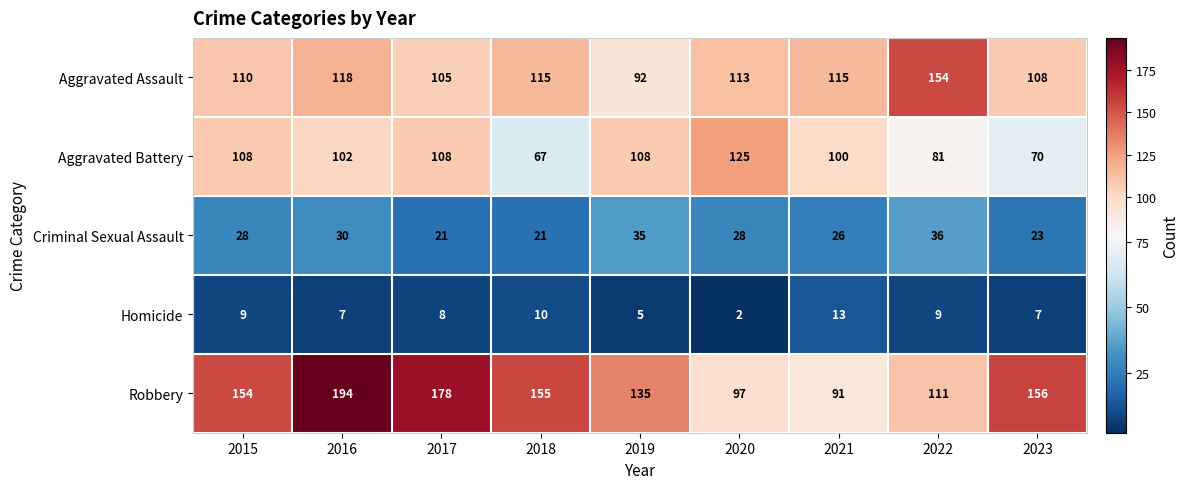

At how many categories does at least one series exceed 74?

9